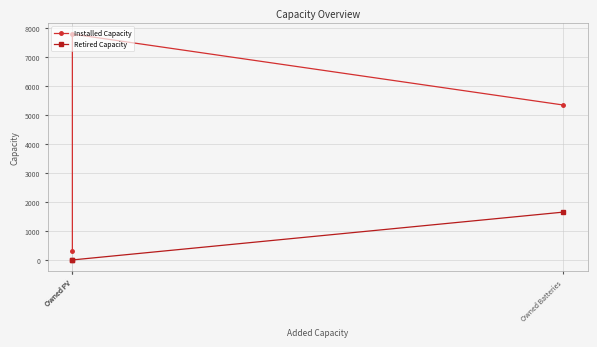

What is the average value of the Installed Capacity series?

4490